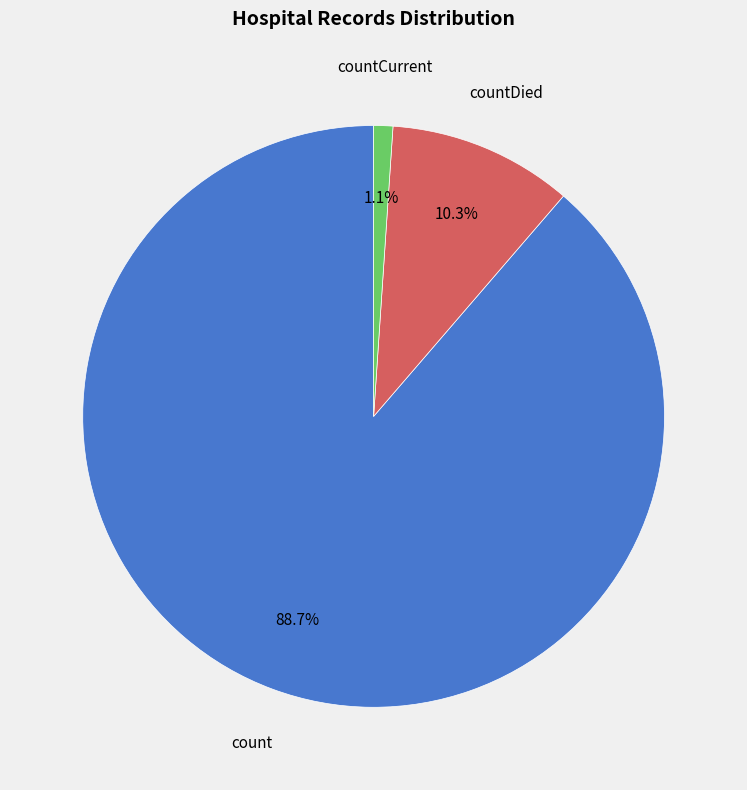

What percentage is the count slice, to the nearest percent?

89%